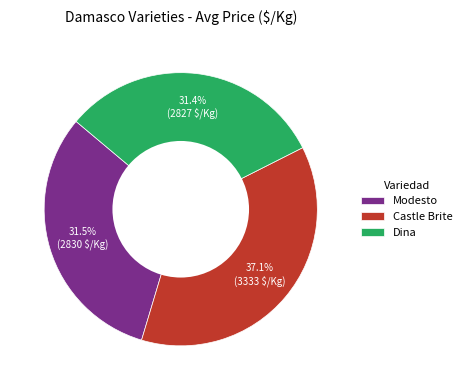

What percentage is the Castle Brite slice, to the nearest percent?

37%